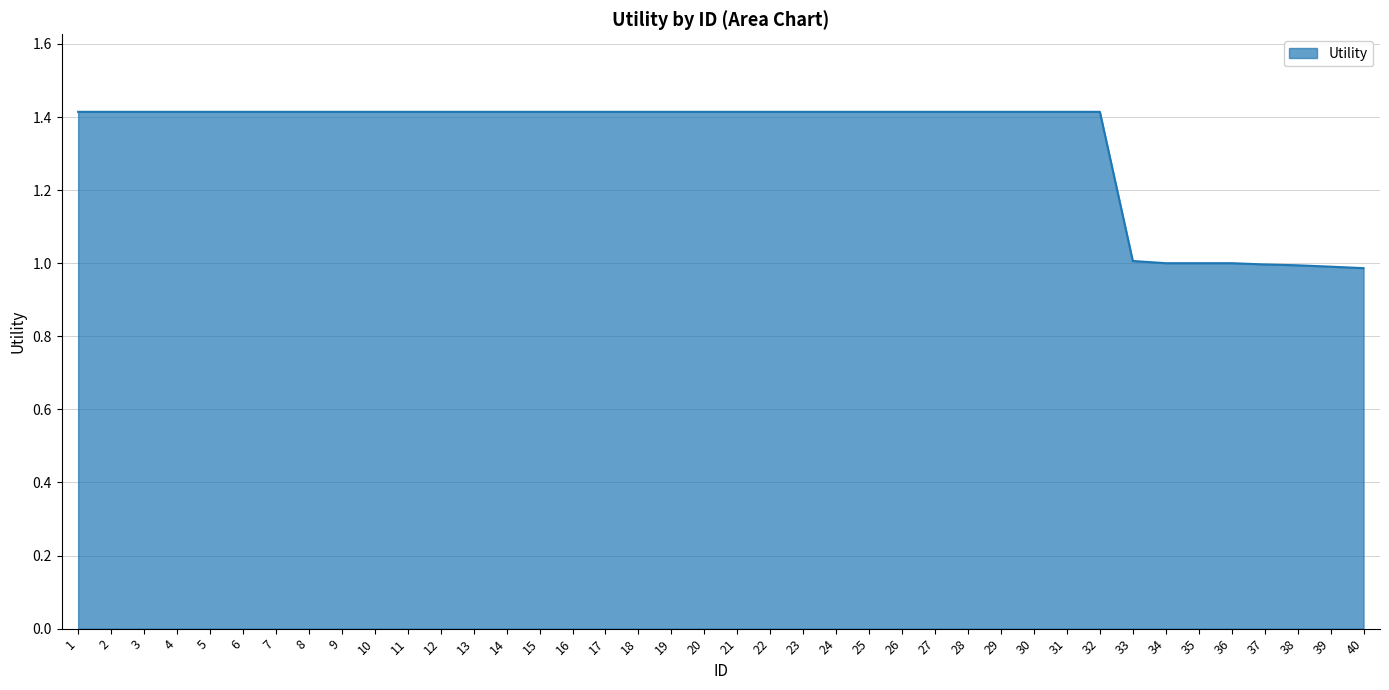

The chart shows a value of 1.4 at 1. True or false?

True